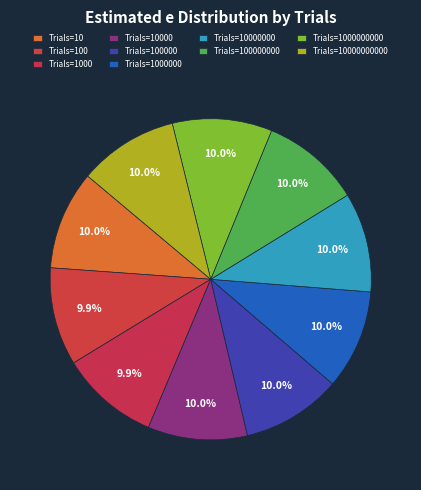

What is the smallest slice in the pie chart?

100